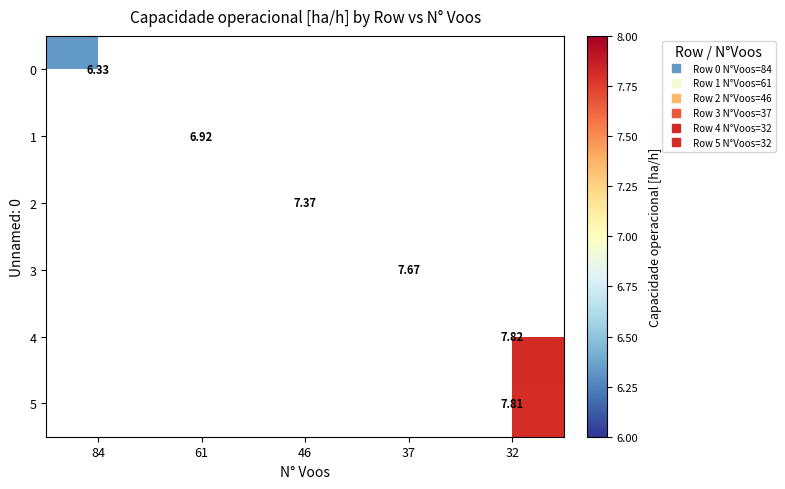

Which category has the lowest value across all series?

84